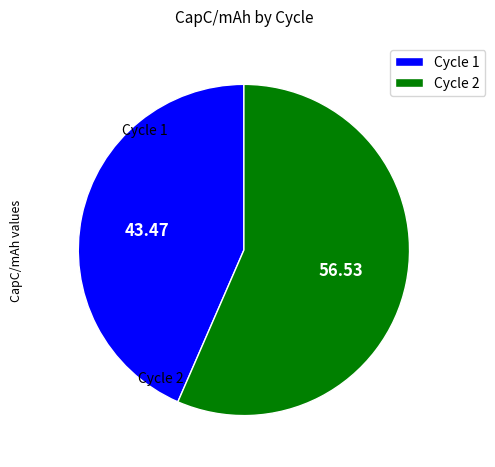

Between Cycle 2 and Cycle 1, which is larger?

Cycle 2